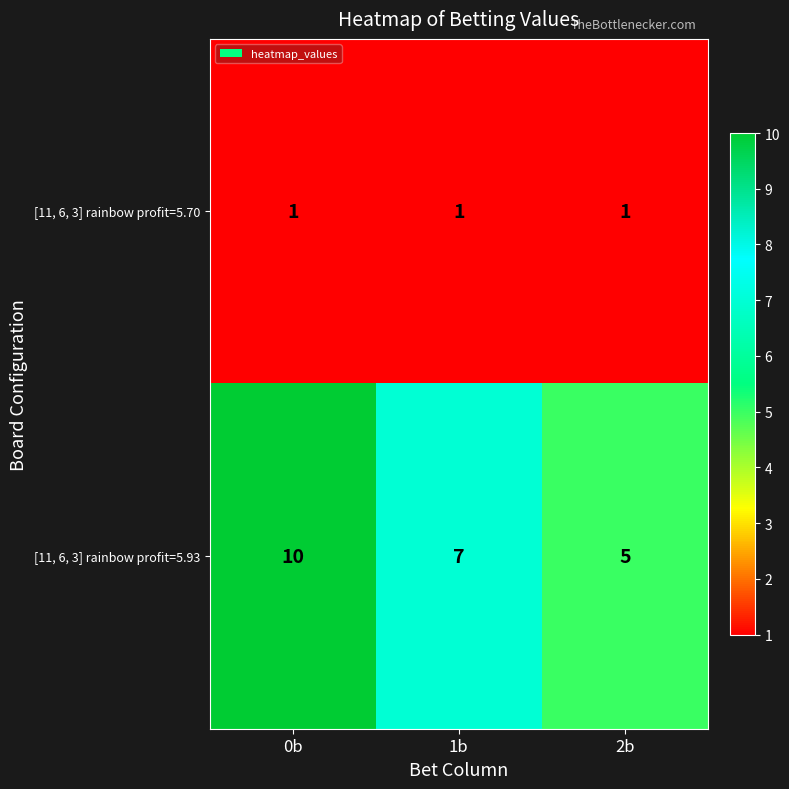

List the series in order of their overall mean, lowest first.

[11, 6, 3] rainbow profit=5.70, [11, 6, 3] rainbow profit=5.93